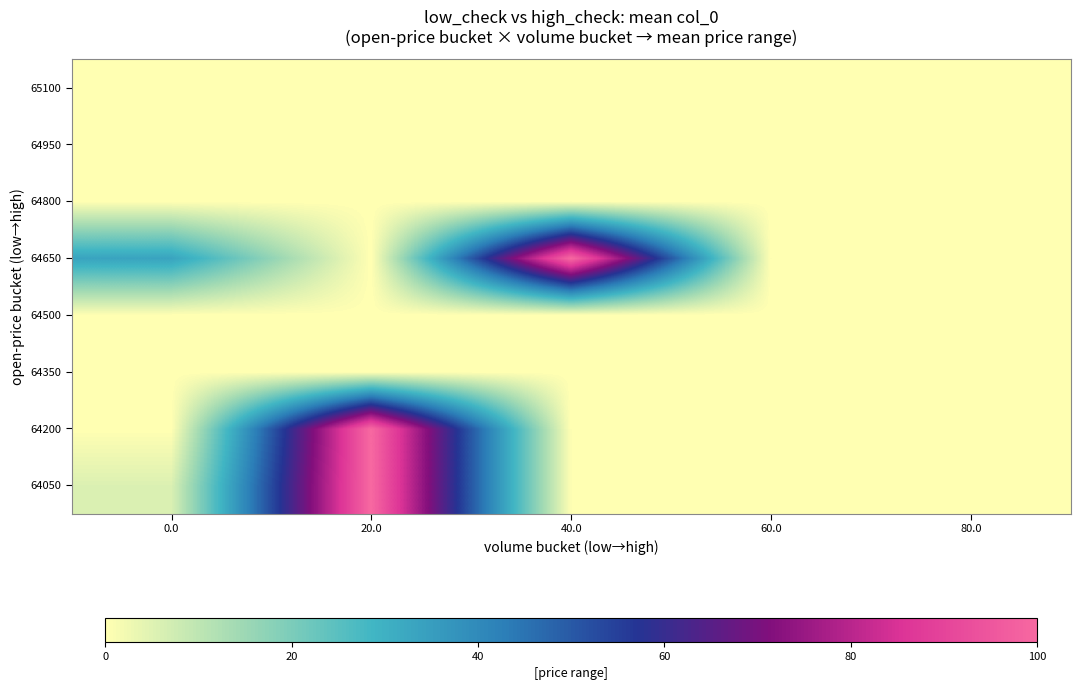

At which category does the chart reach its minimum across all series?

40.0